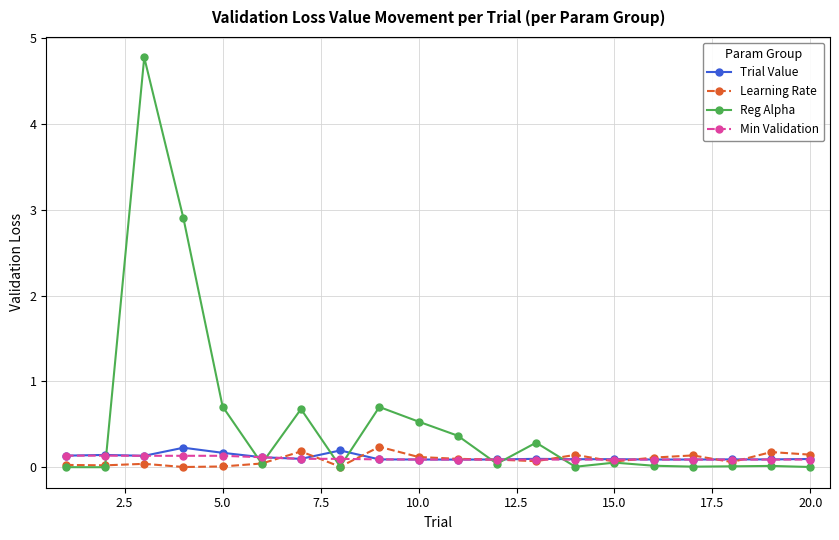

Which series has the largest total across all categories?

Reg Alpha